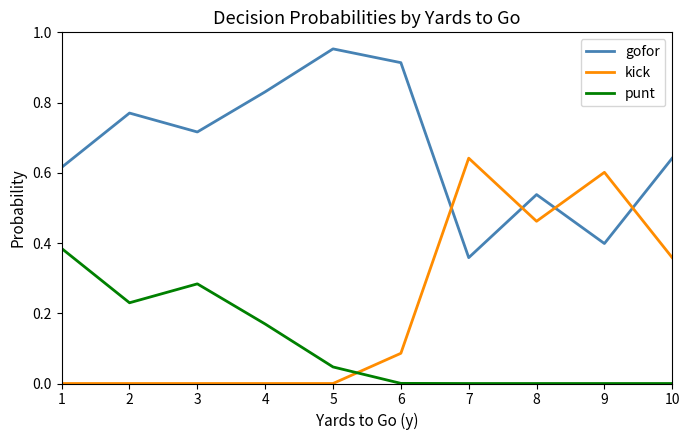

Between 1 and 9, which series saw the biggest shift?

kick